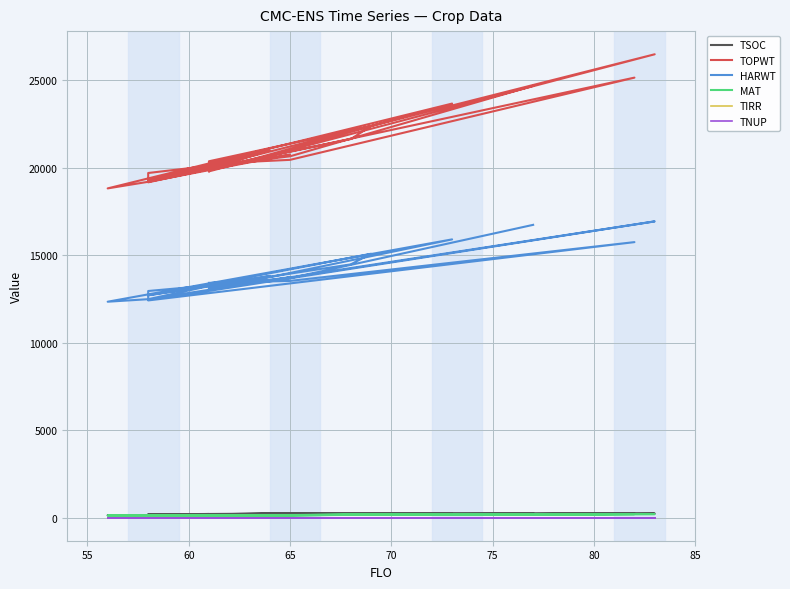

What is the maximum value shown in the chart?

26500